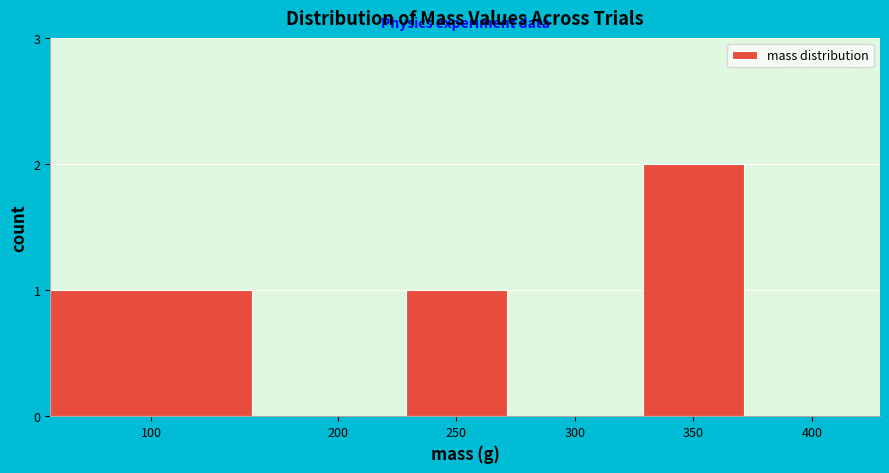

Reading right to left, list all the values displayed in this chart.

400=0	350=2	300=0	250=1	200=0	100=1